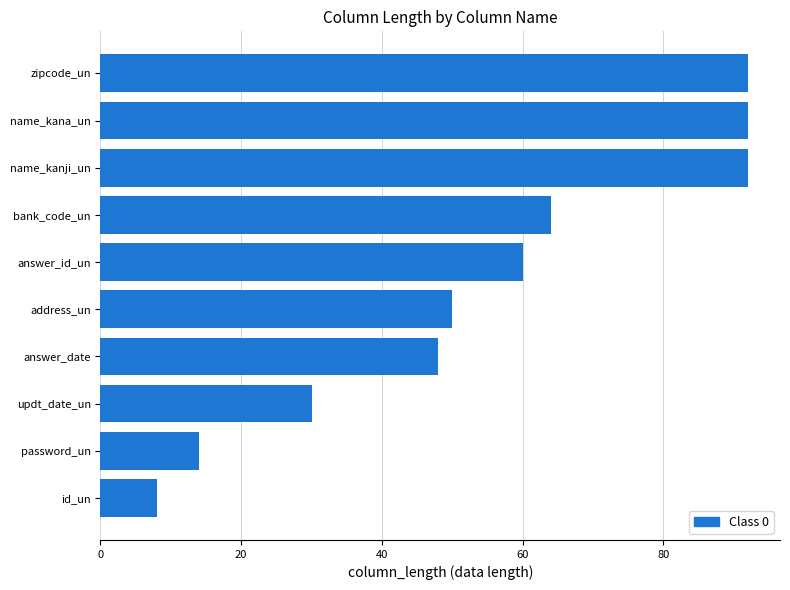

What is the approximate value at name_kanji_un, to the nearest 10?

90